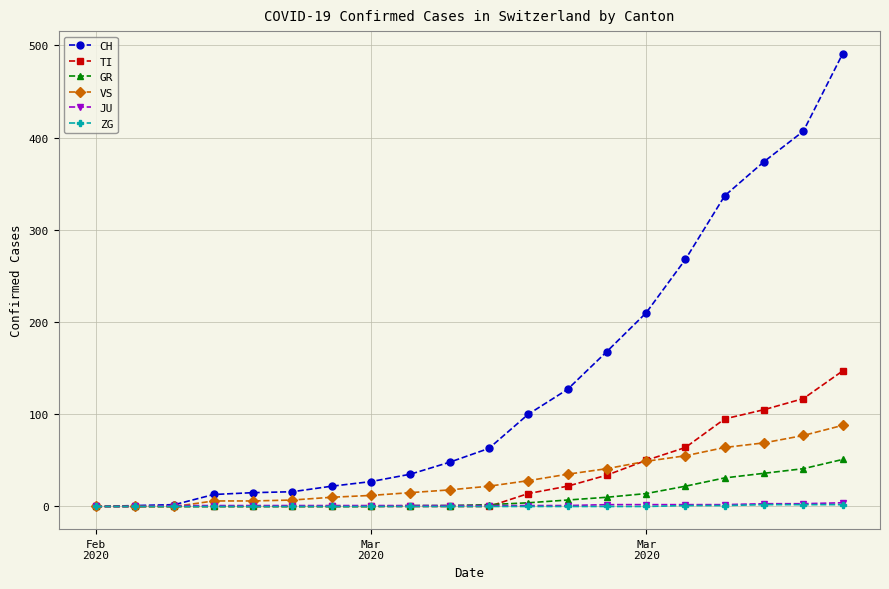

Which series has the widest spread of values?

CH